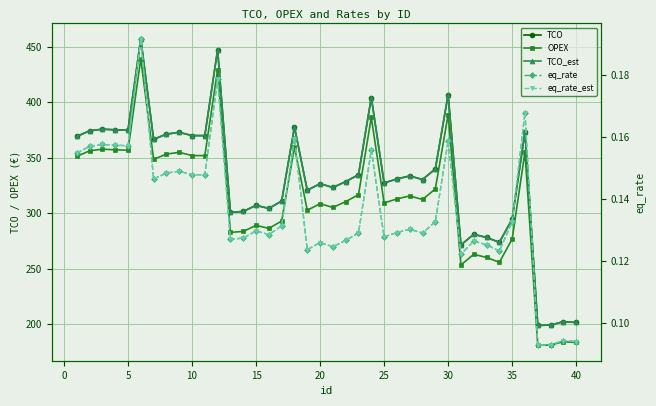

True or false: OPEX and eq_rate_est cross at least once.

False